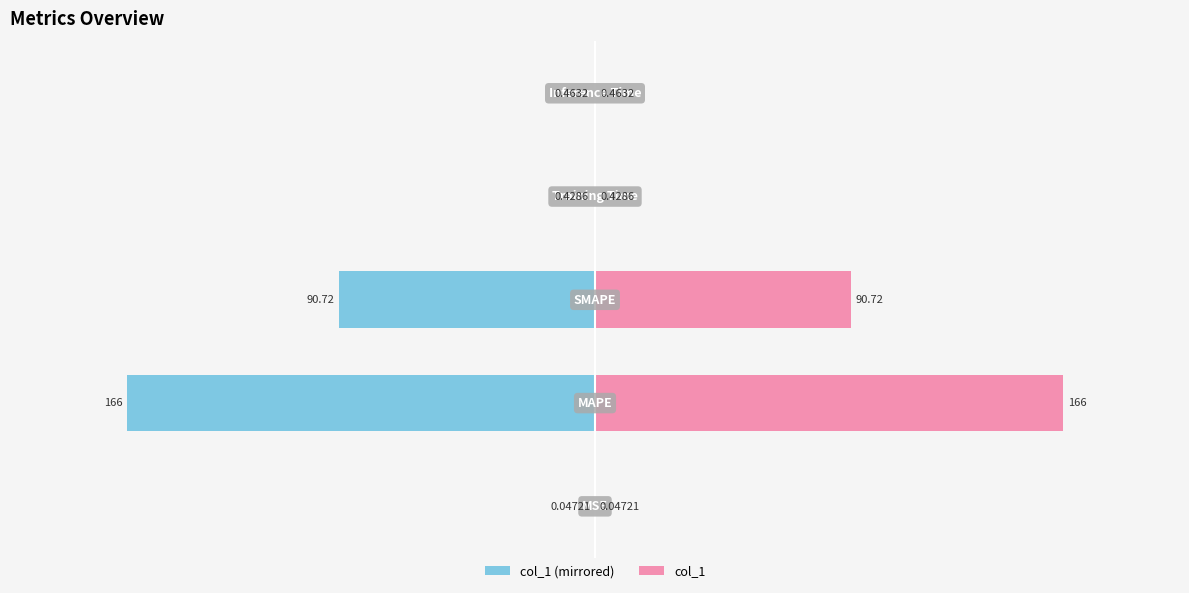

Reading left to right, what are all the values shown in this chart?

col_1 (left): -0.0	-166.0	-90.7	-0.4	-0.5
col_1 (right): 0.0	166.0	90.7	0.4	0.5